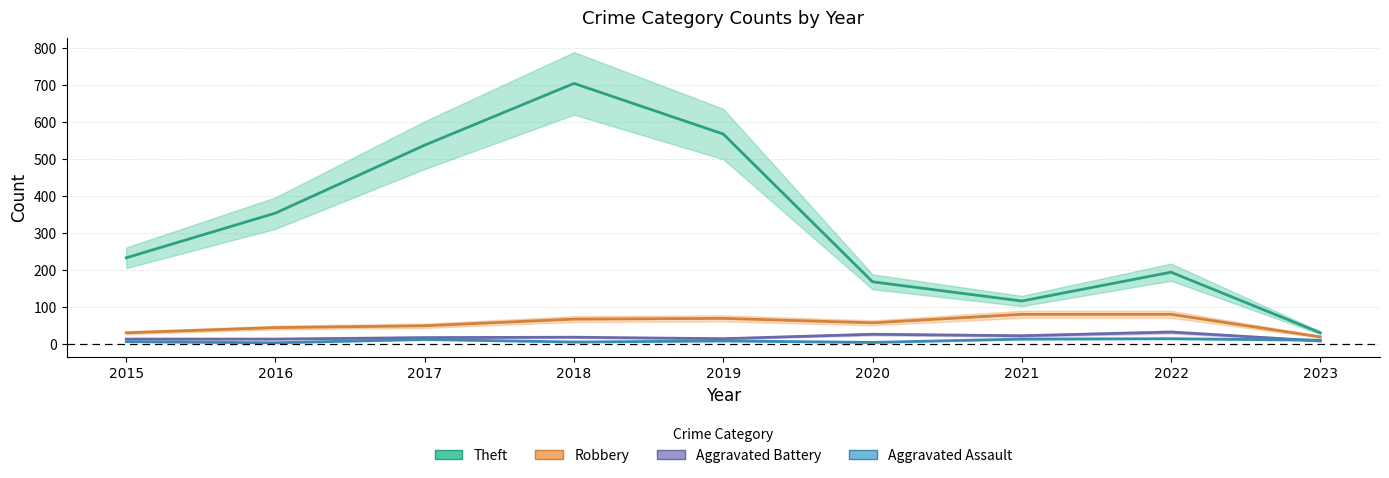

How many interior local valleys does the Robbery series have?

1